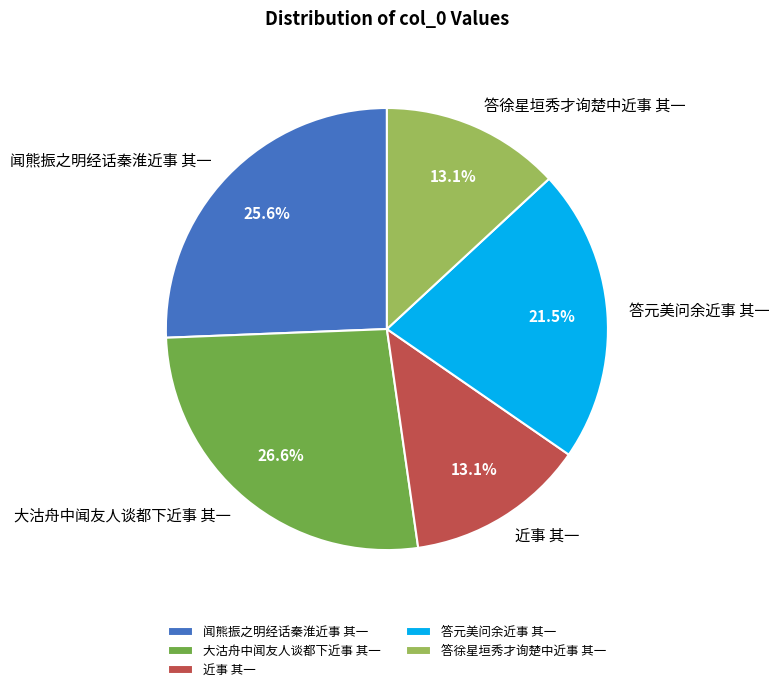

Does 答徐星垣秀才询楚中近事 其一 account for over 50% of the chart?

No